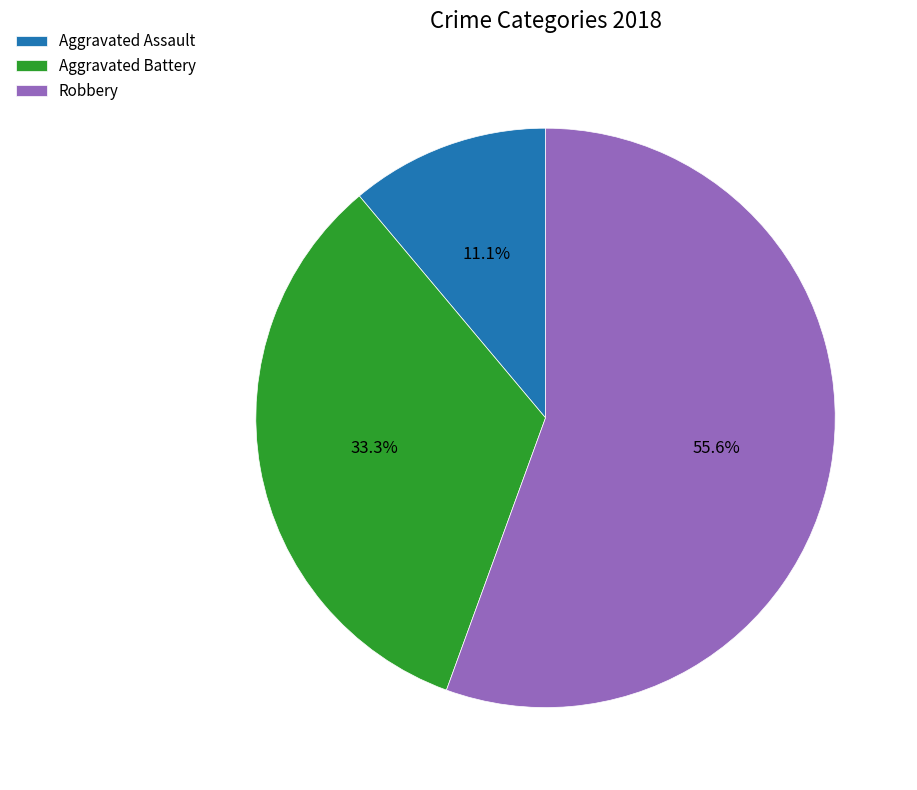

How much of the chart is everything except Aggravated Battery?

66.7%